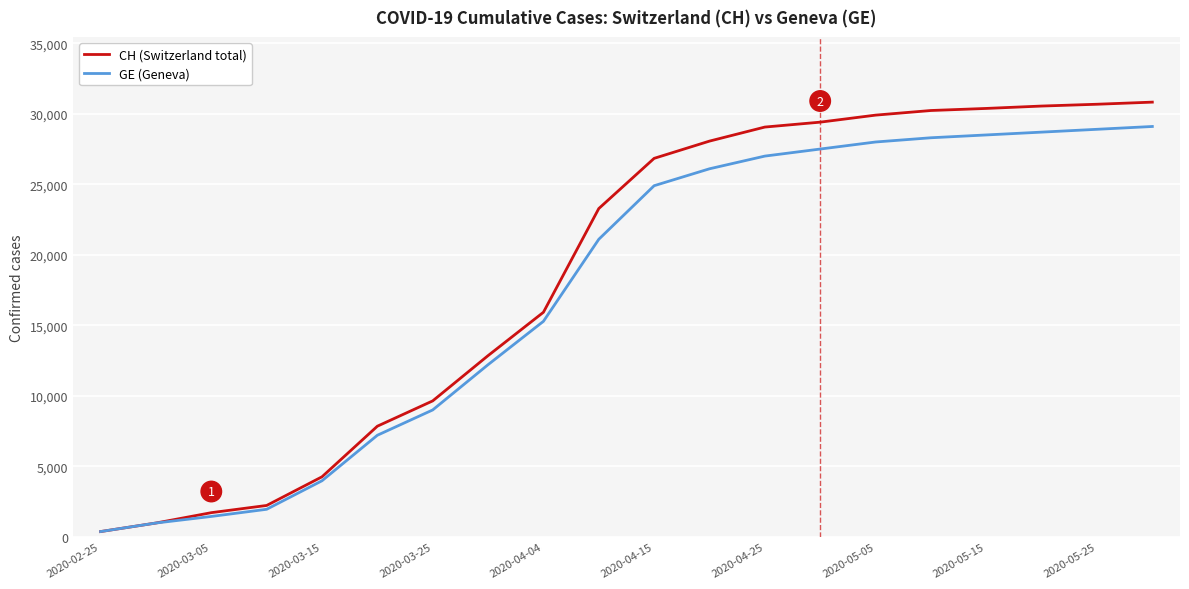

Does the chart display data point markers on the line(s)?

No